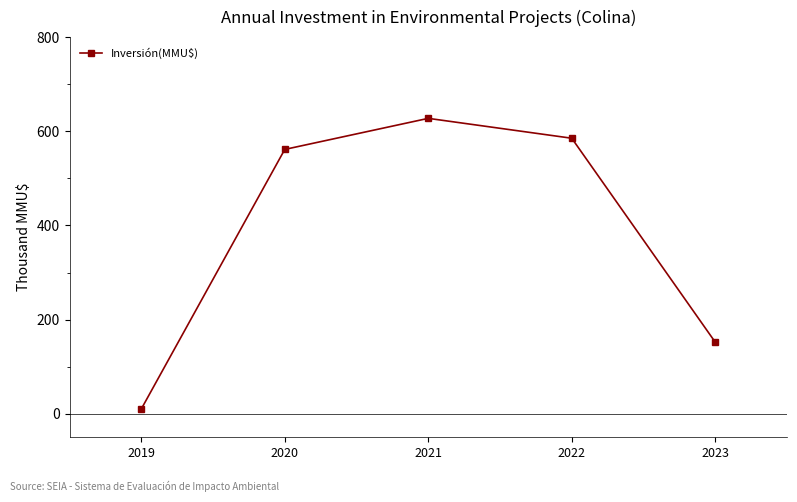

Is it true that the value at 2023 is 152.0?

True